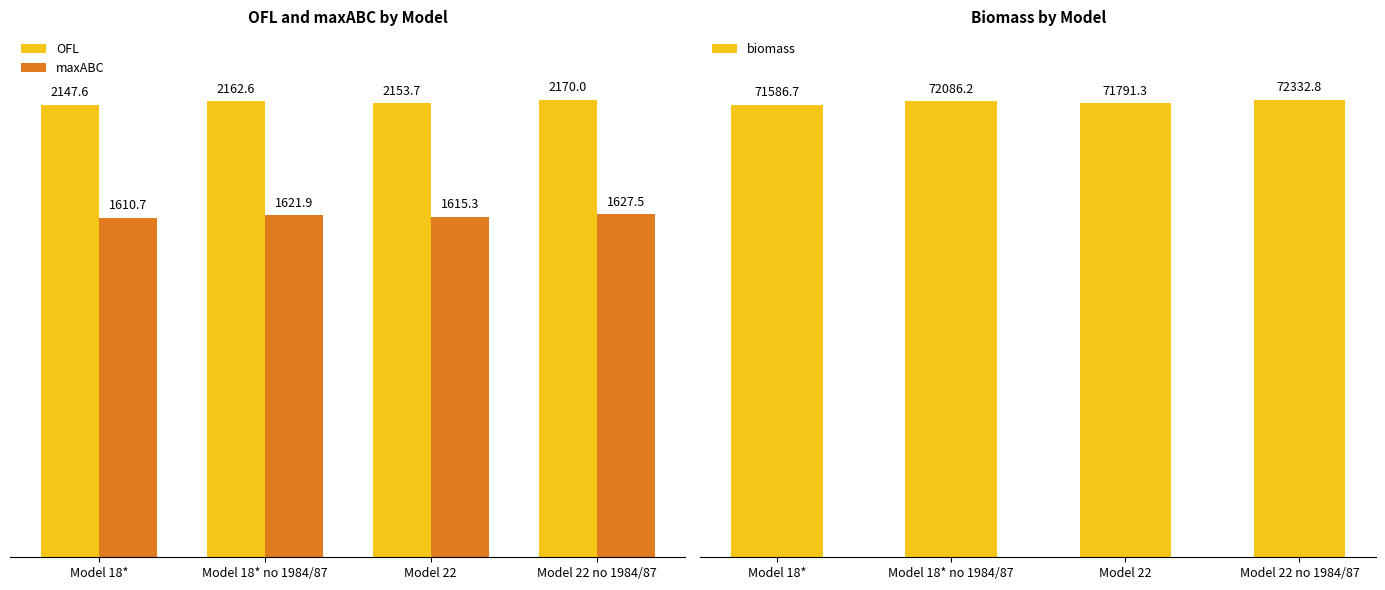

How many groups of bars are there?

4